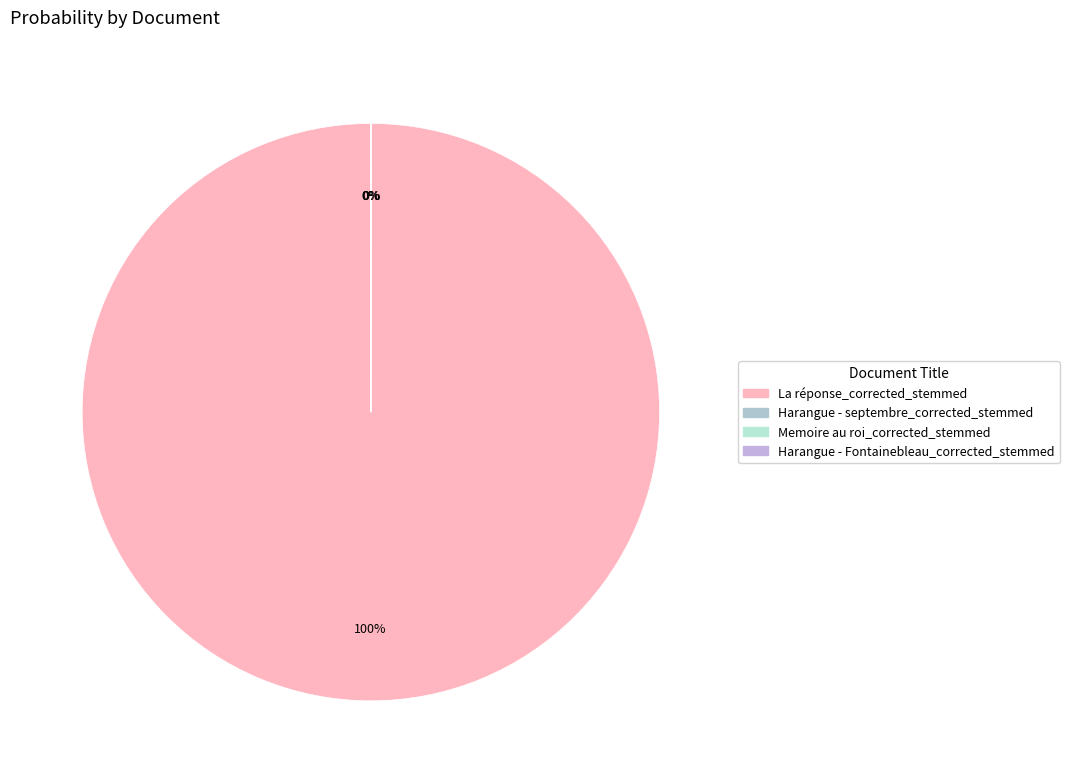

Is it true that Memoire au roi_corrected_stemmed is 5% of the pie?

False